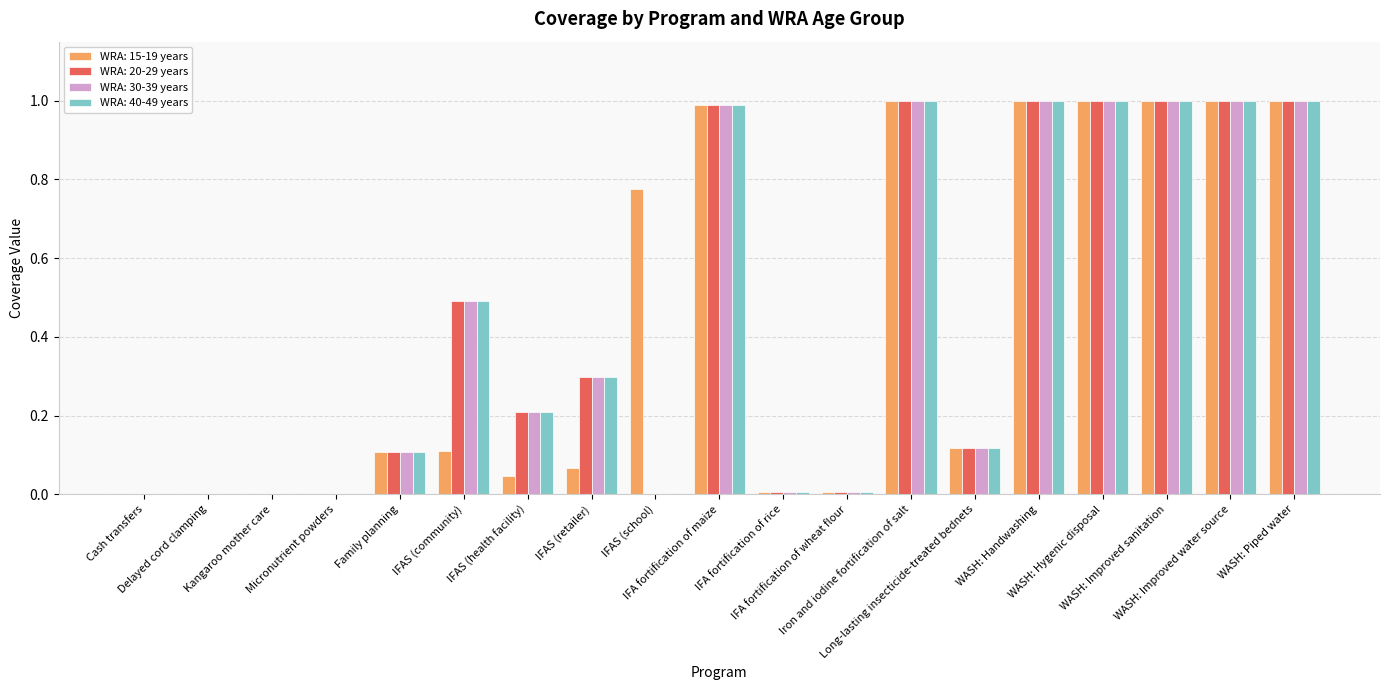

What is the maximum value shown in the chart?

1.0